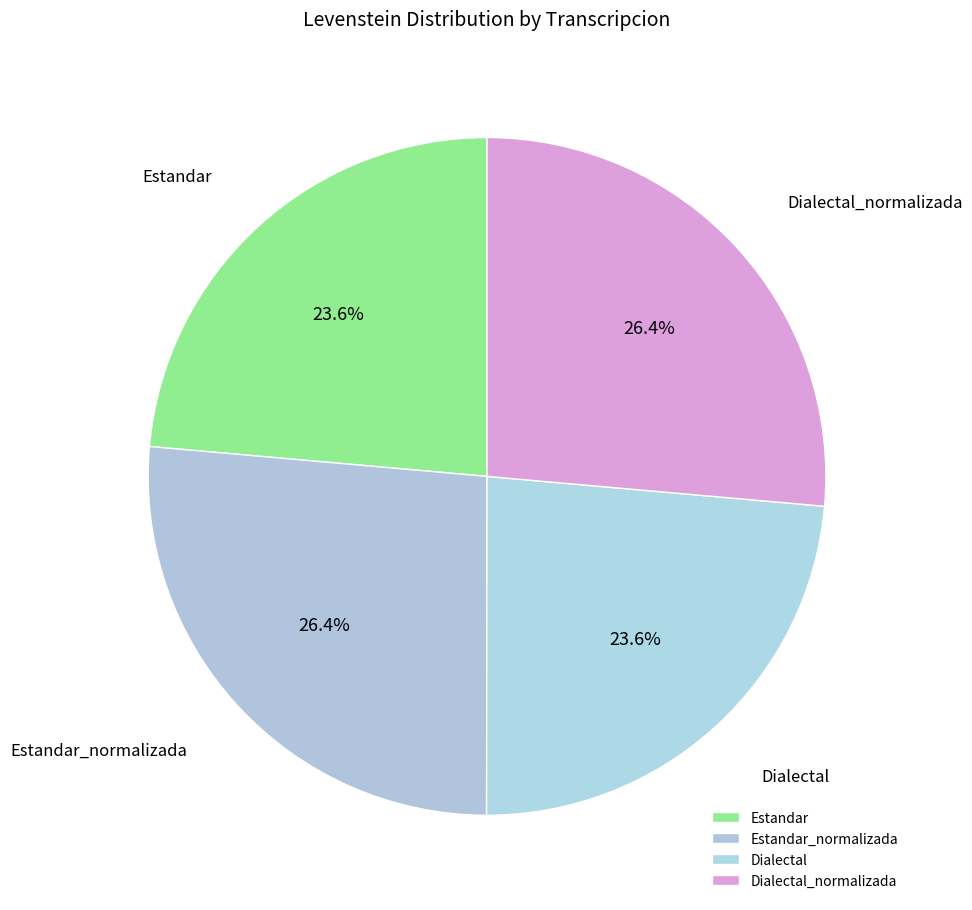

To the nearest percent, what is the average slice percentage?

25%